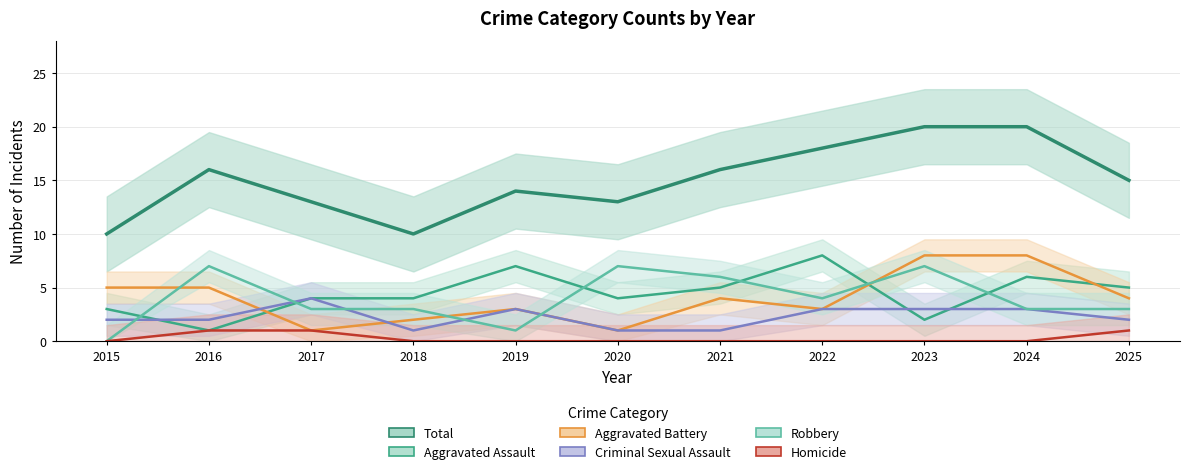

What is the spread (max minus min) of values at 2017?

12